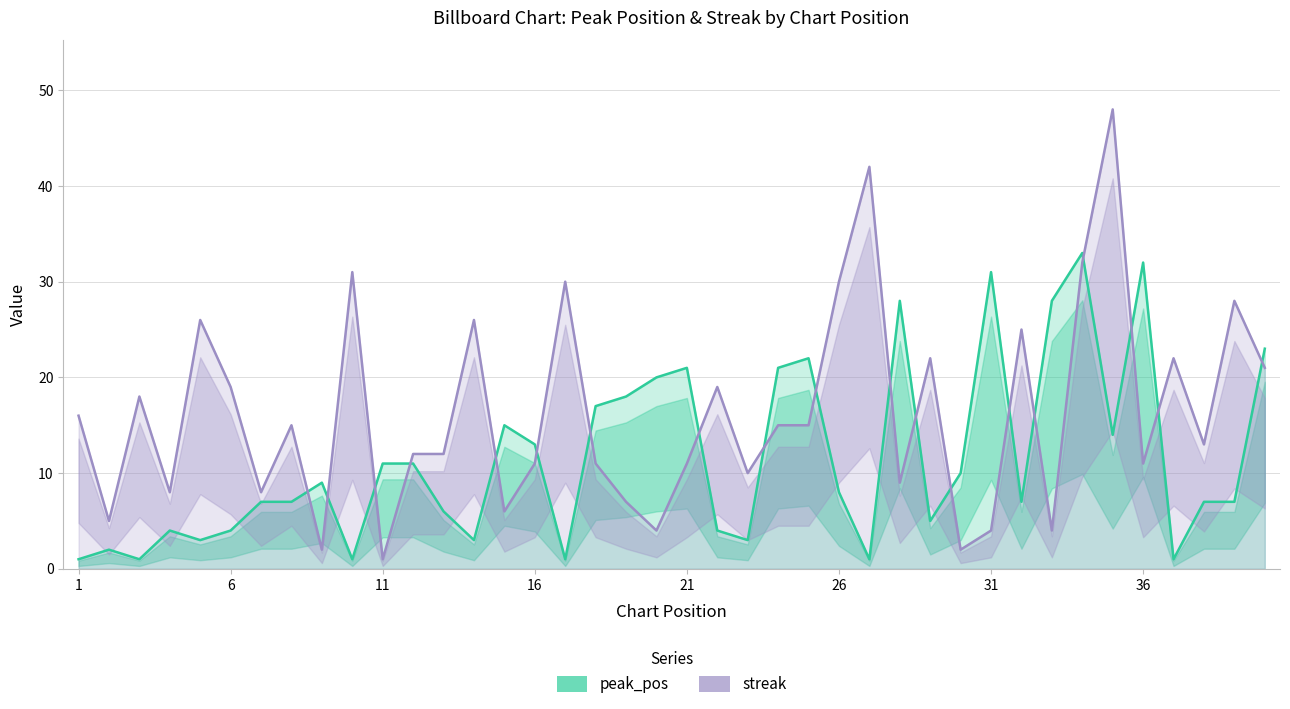

After their last crossing, which series has the higher values: peak_pos or streak?

peak_pos